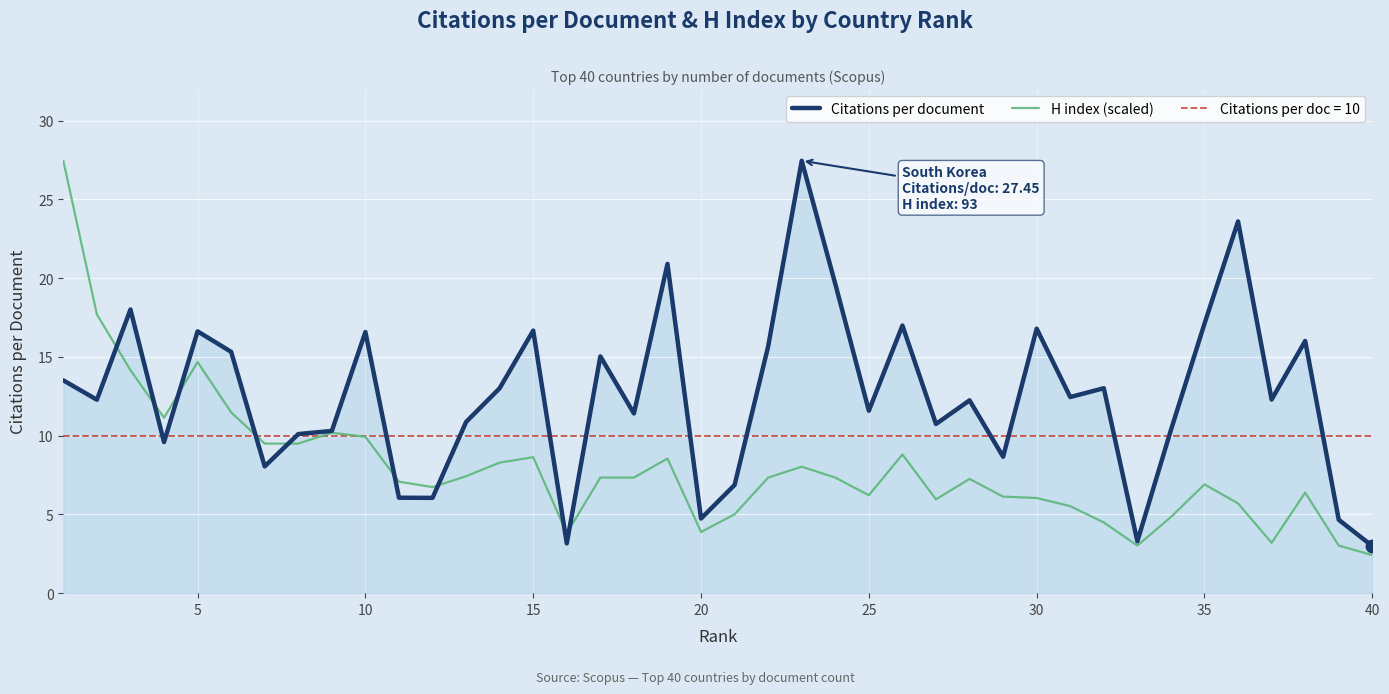

True or false: H index (scaled) has a value of 6.0 at 30.

True